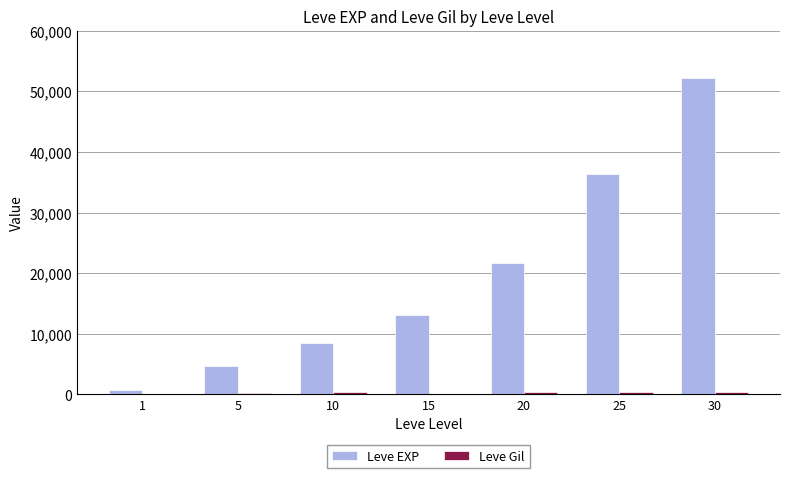

Count the number of categories in the chart.

7